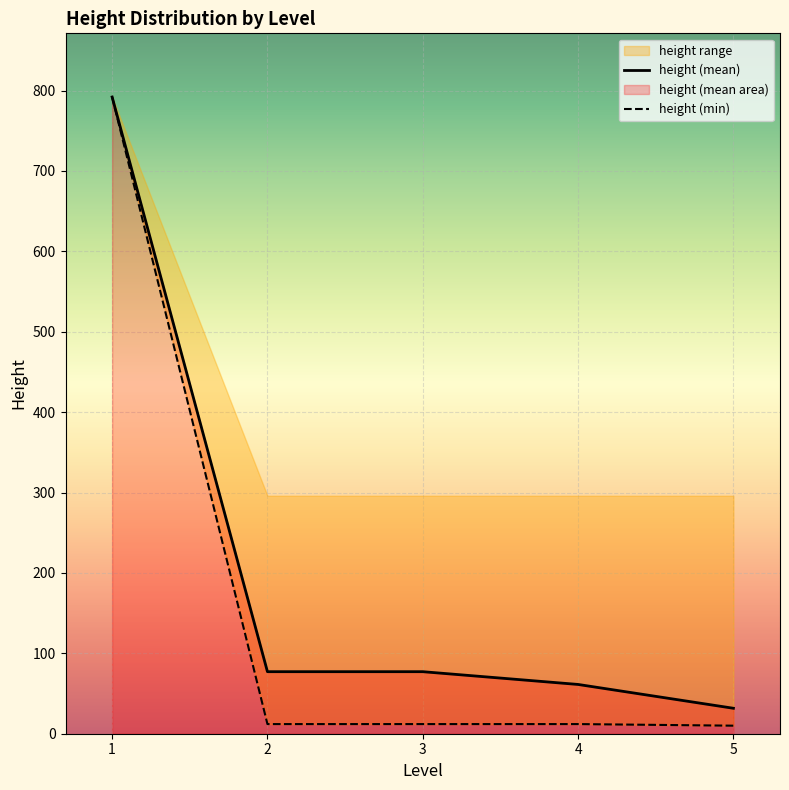

Which series has the largest range (max minus min)?

height (min)